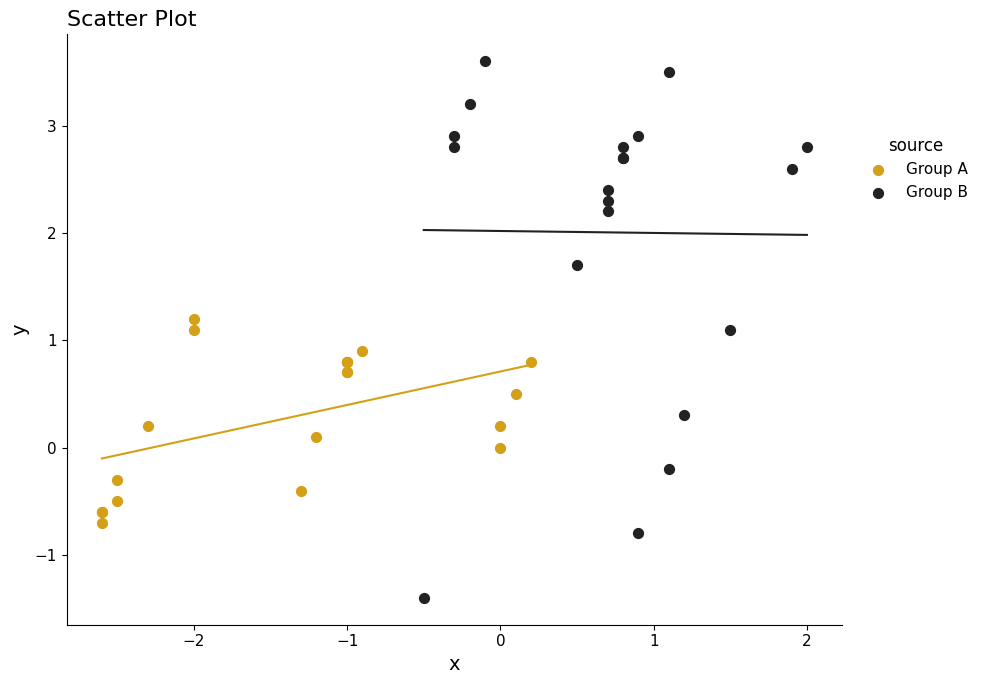

Which series reaches the maximum Y coordinate?

Group B